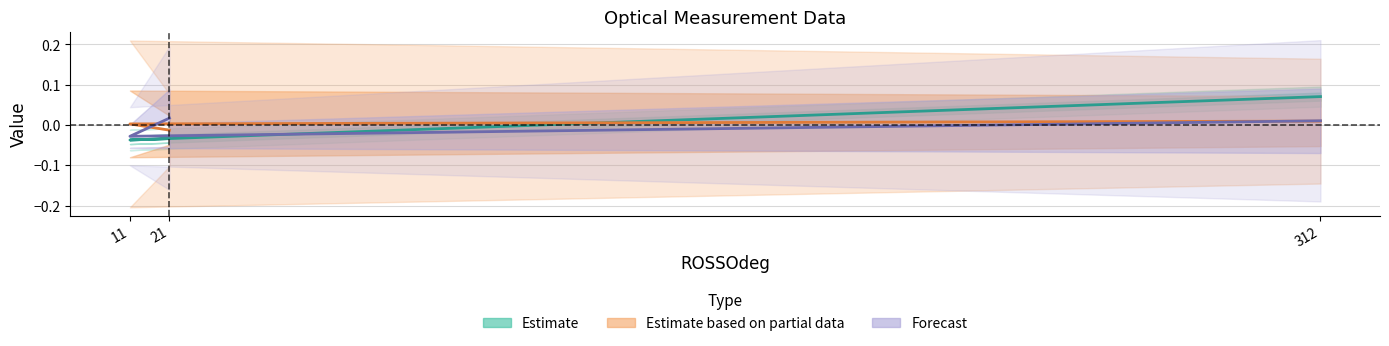

True or false: Estimate based on partial data has a value of 0.0 at 11.

False